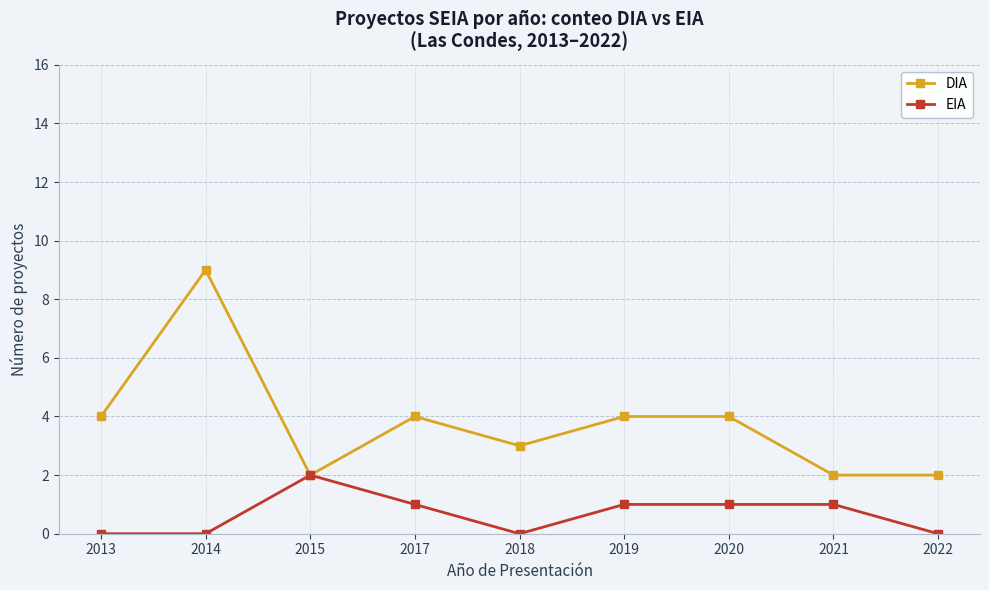

What is the value of the EIA point at the 8th from the left?

1